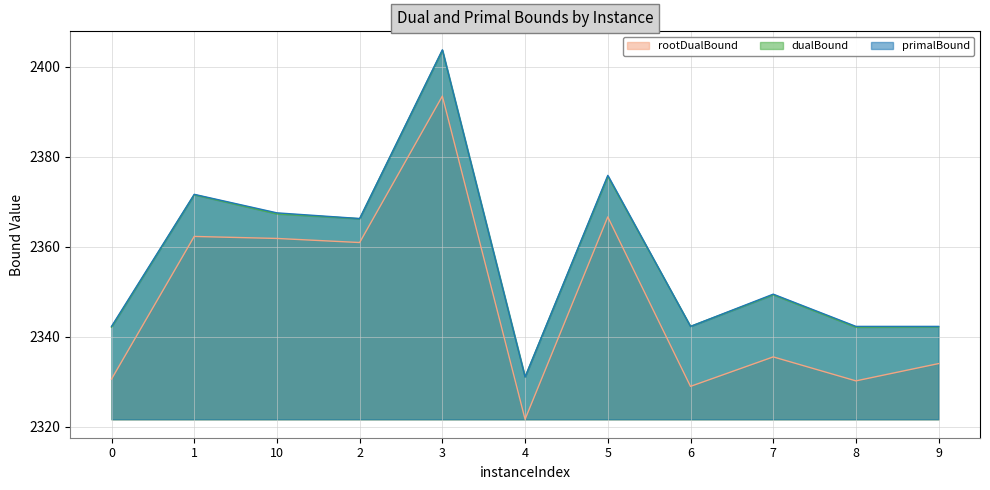

Reading left to right, what are all the values shown in this chart?

rootDualBound: 0=2330.6	1=2362.3	10=2361.9	2=2361.0	3=2393.5	4=2321.7	5=2366.6	6=2329.0	7=2335.5	8=2330.2	9=2334.1
dualBound: 0=2342.1	1=2371.6	10=2367.3	2=2366.2	3=2403.7	4=2331.1	5=2375.7	6=2342.3	7=2349.3	8=2342.1	9=2342.2
primalBound: 0=2342.3	1=2371.7	10=2367.5	2=2366.3	3=2403.8	4=2331.1	5=2375.9	6=2342.3	7=2349.5	8=2342.3	9=2342.3